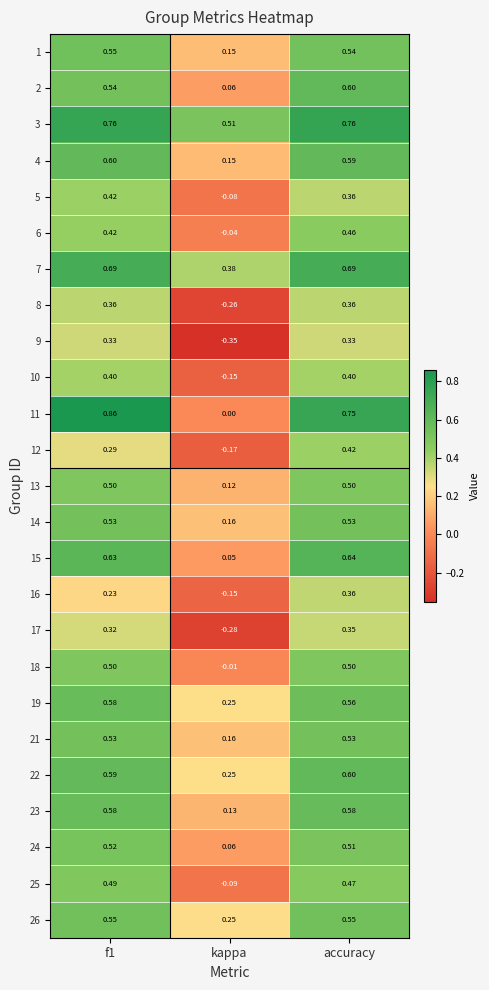

Which category has the lowest value across all series?

kappa